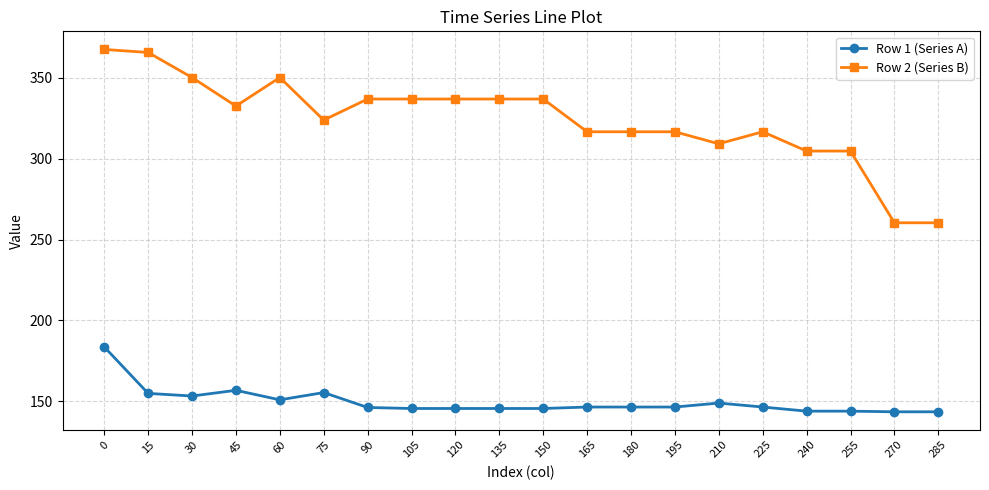

What are all the series names shown in the legend?

Row 1 (Series A), Row 2 (Series B)